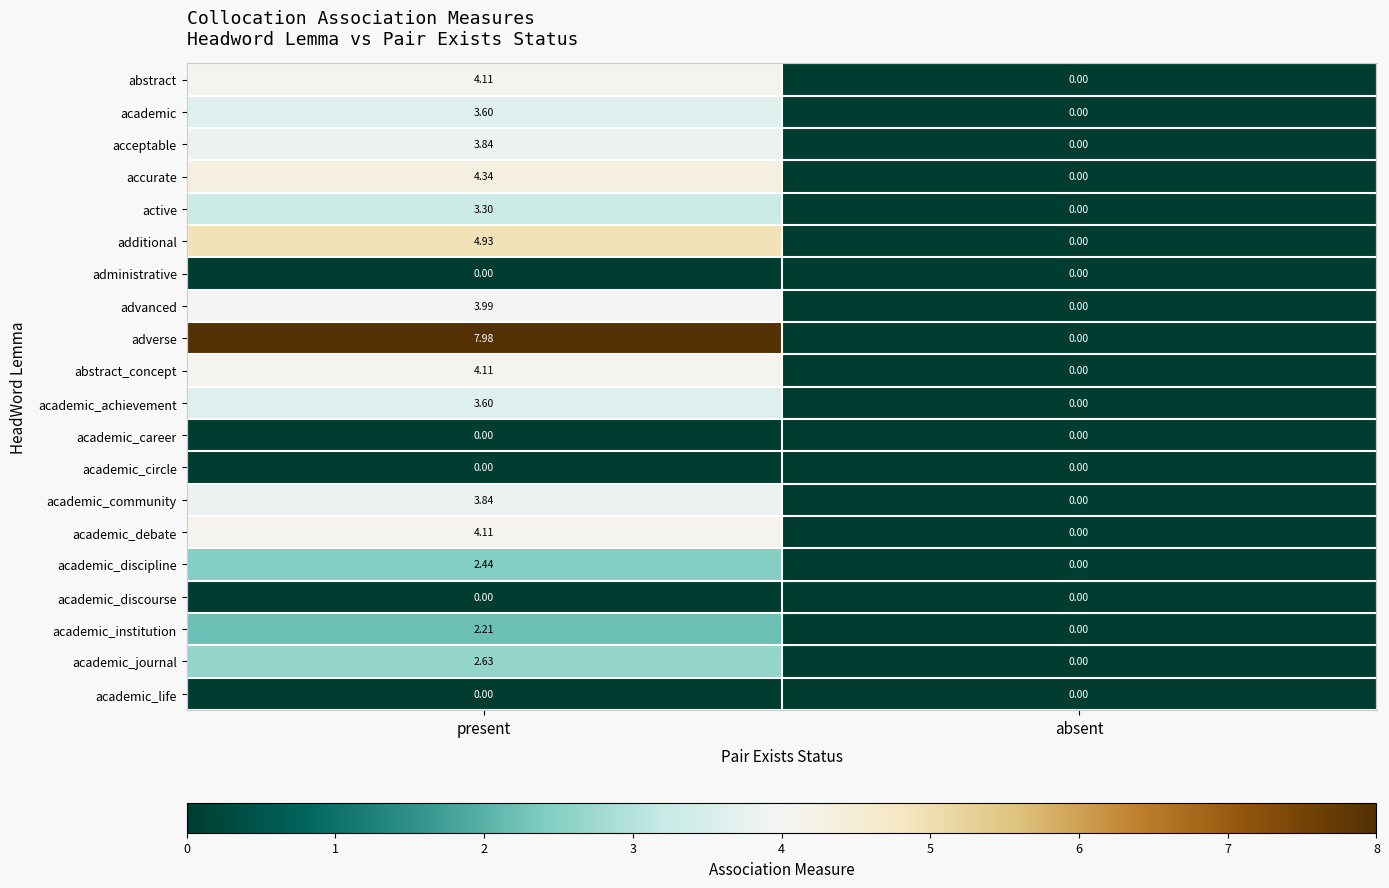

At how many categories does at least one series exceed 1?

1